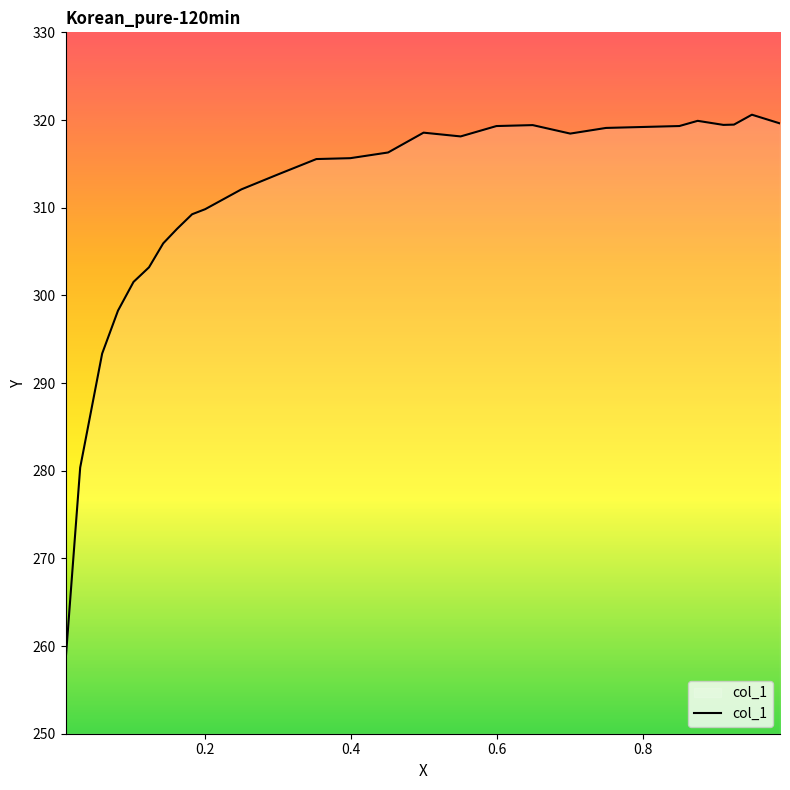

Does the chart display data point markers on the line(s)?

No